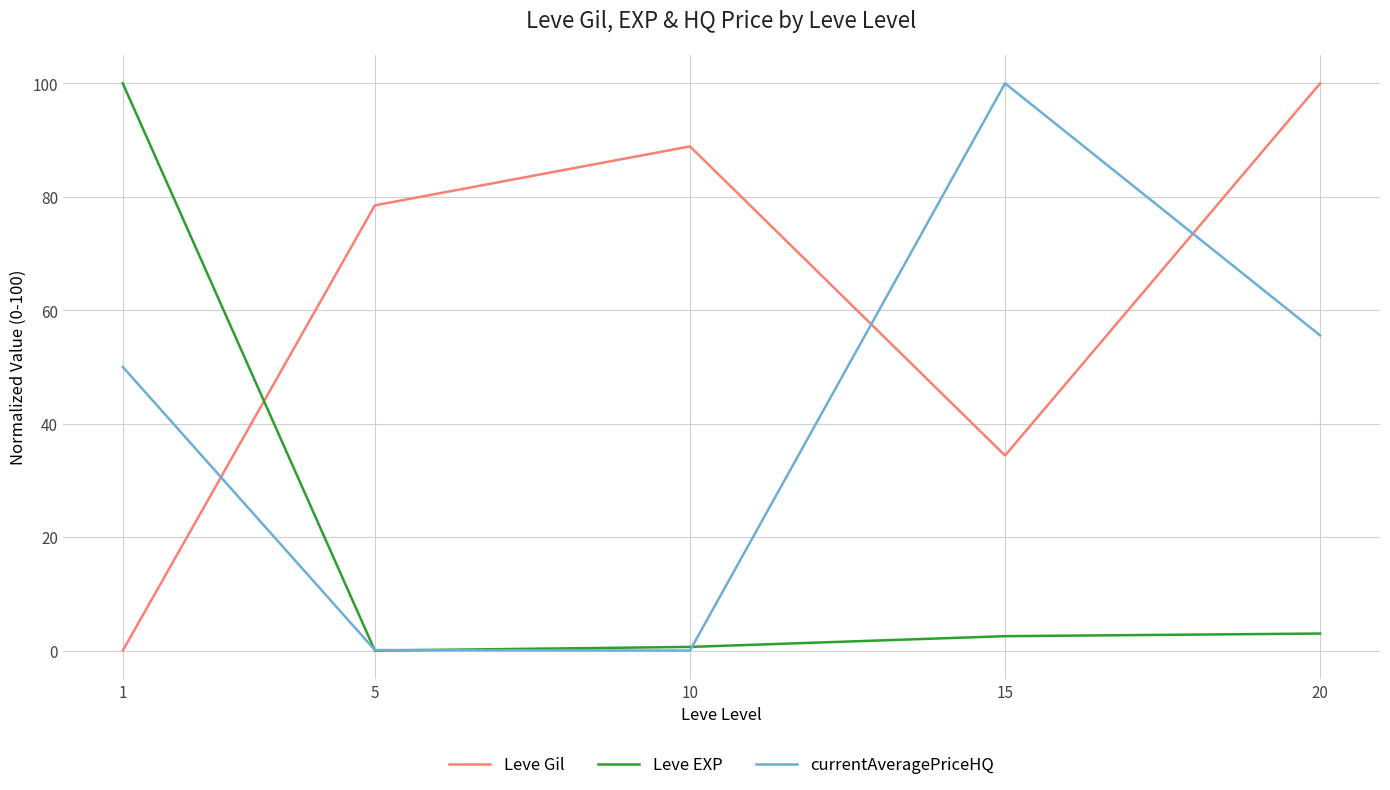

At which category is the sum across all series the highest?

20